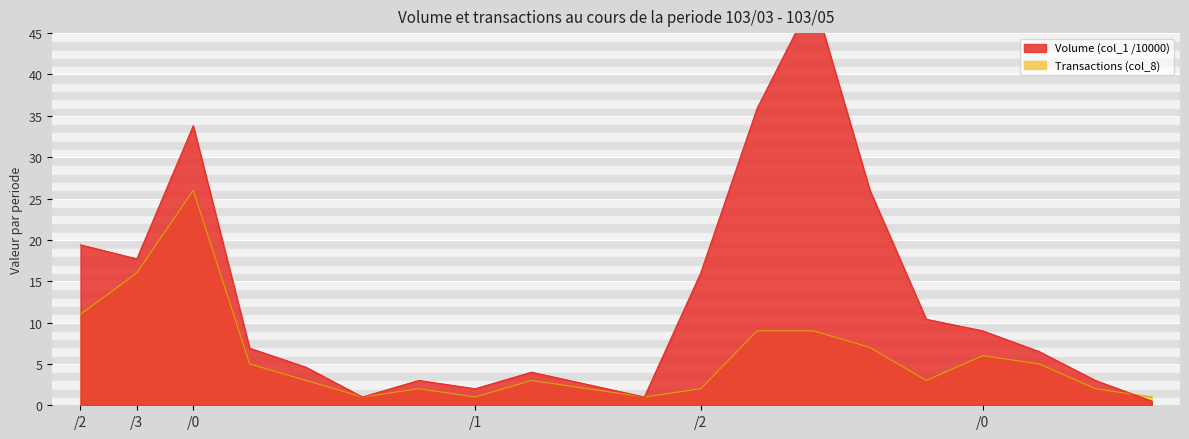

Reading left to right, what are all the values shown in this chart?

Volume (col_1 /10000): 19.4	17.7	33.8	6.9	4.6	1.0	3.0	2.0	4.0	2.5	1.0	16.0	35.9	49.3	26.0	10.4	9.0	6.5	3.0	0.5
Transactions (col_8): 11.0	16.0	26.0	5.0	3.0	1.0	2.0	1.0	3.0	2.0	1.0	2.0	9.0	9.0	7.0	3.0	6.0	5.0	2.0	1.0